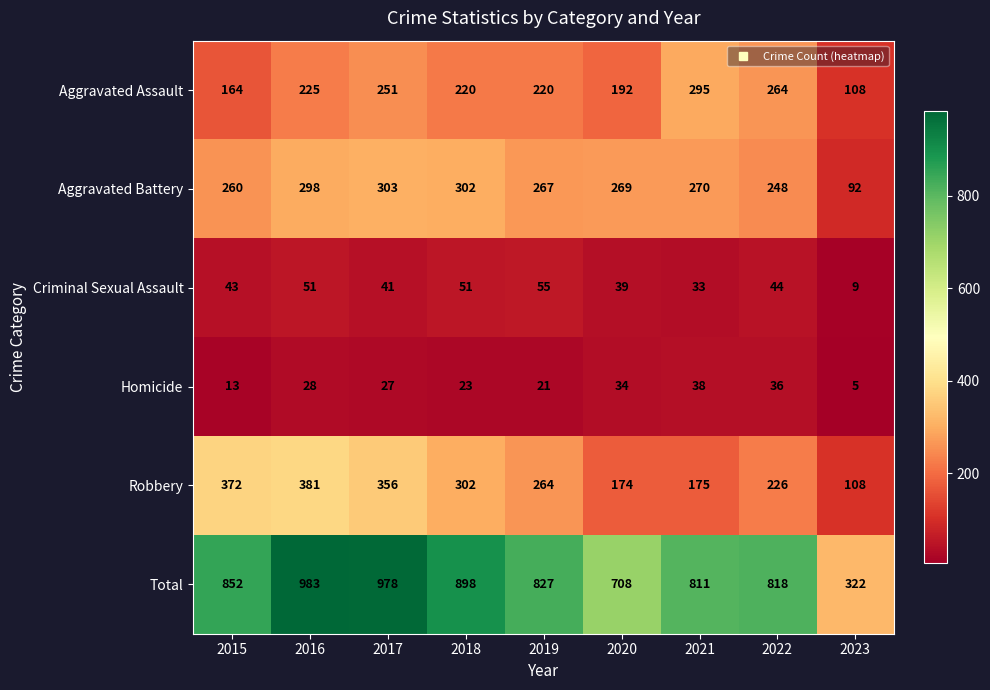

Read the Homicide value at 2015, to the nearest 10.

10